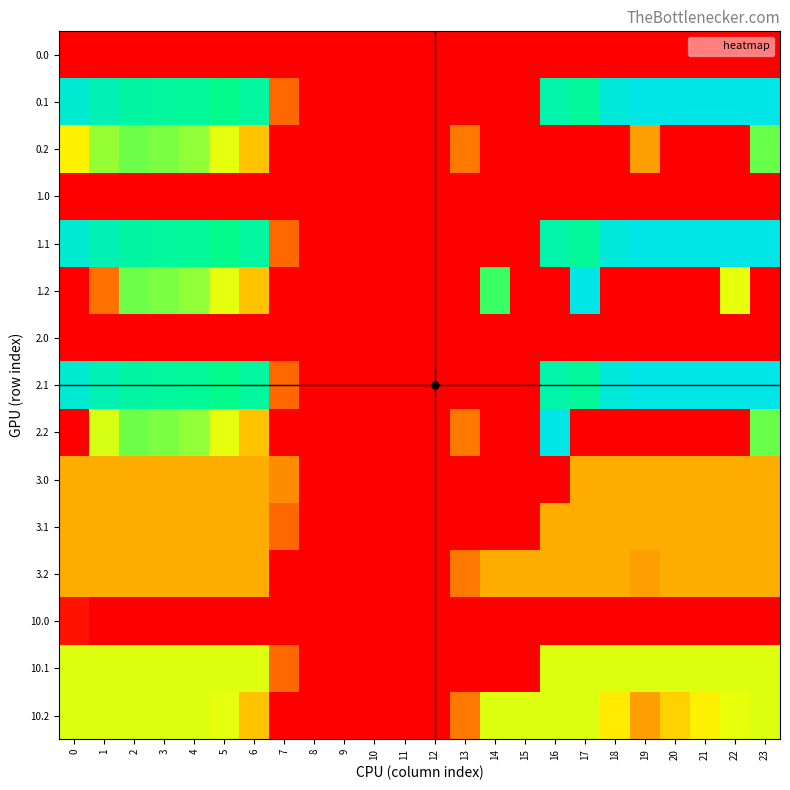

What is the total value across all series at 22?

2442.9